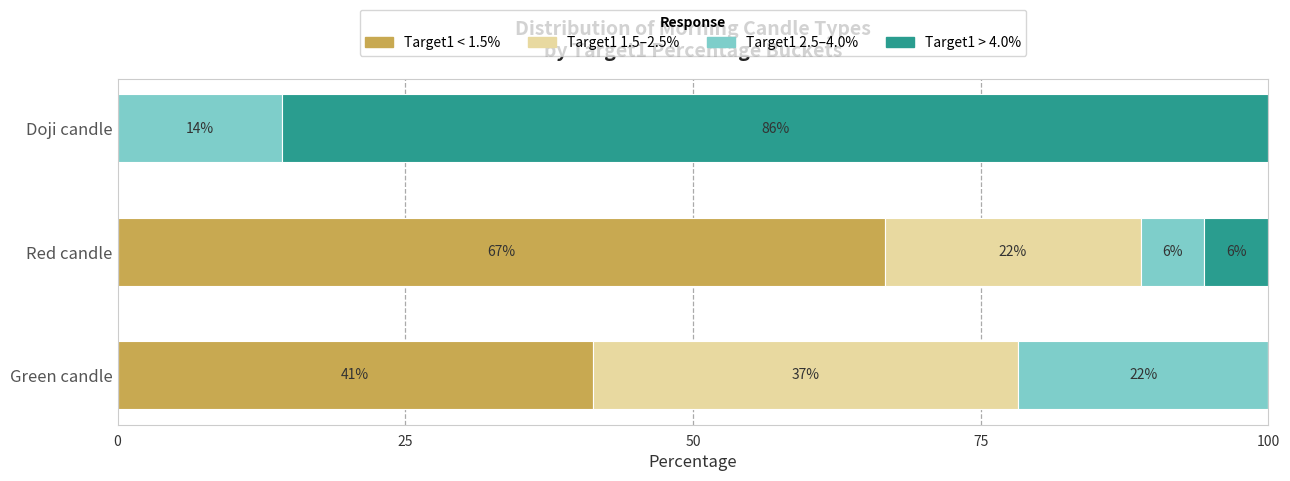

List the series in order of their peak value, lowest first.

Target1 2.5–4.0%, Target1 1.5–2.5%, Target1 < 1.5%, Target1 > 4.0%